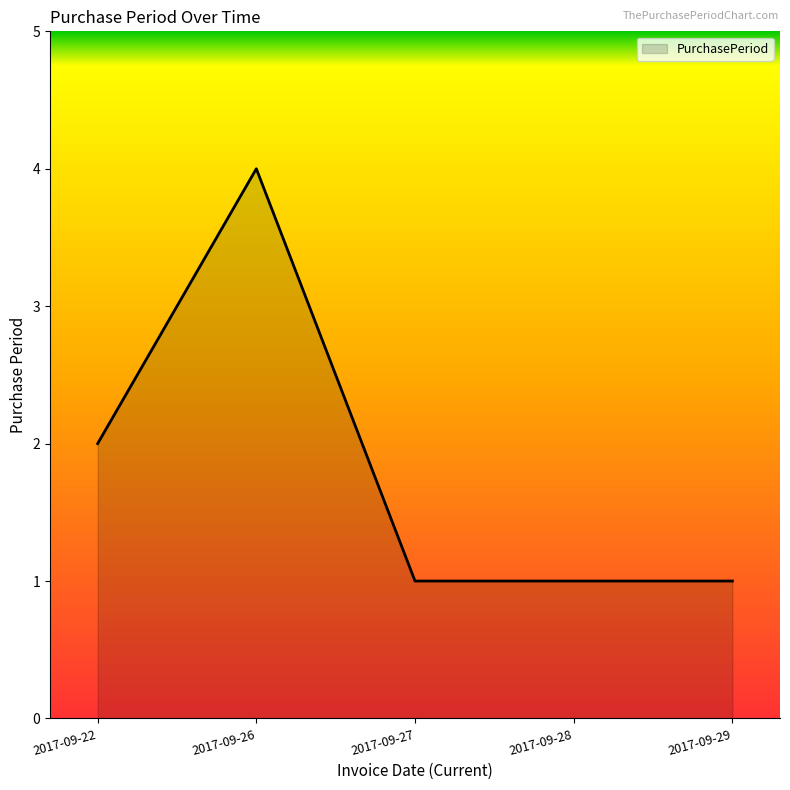

What is the sum of the values at 2017-09-27 and 2017-09-26?

5